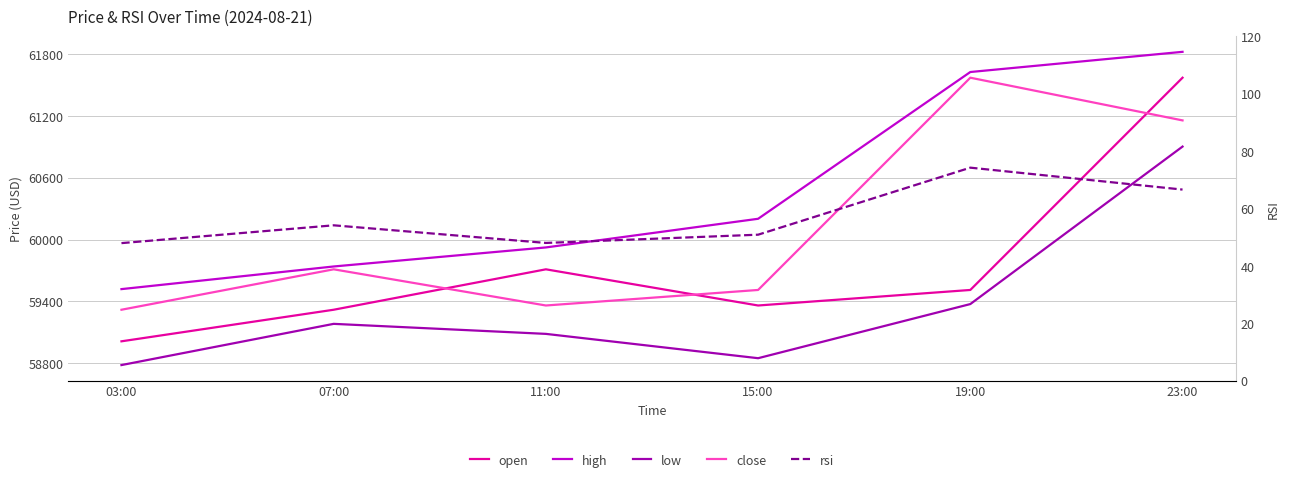

What is the highest value of the high series?

61820.9